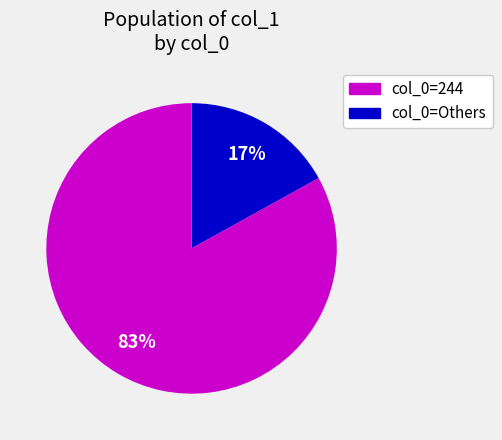

To the nearest percent, what is the difference between the largest and smallest slice percentages?

66%